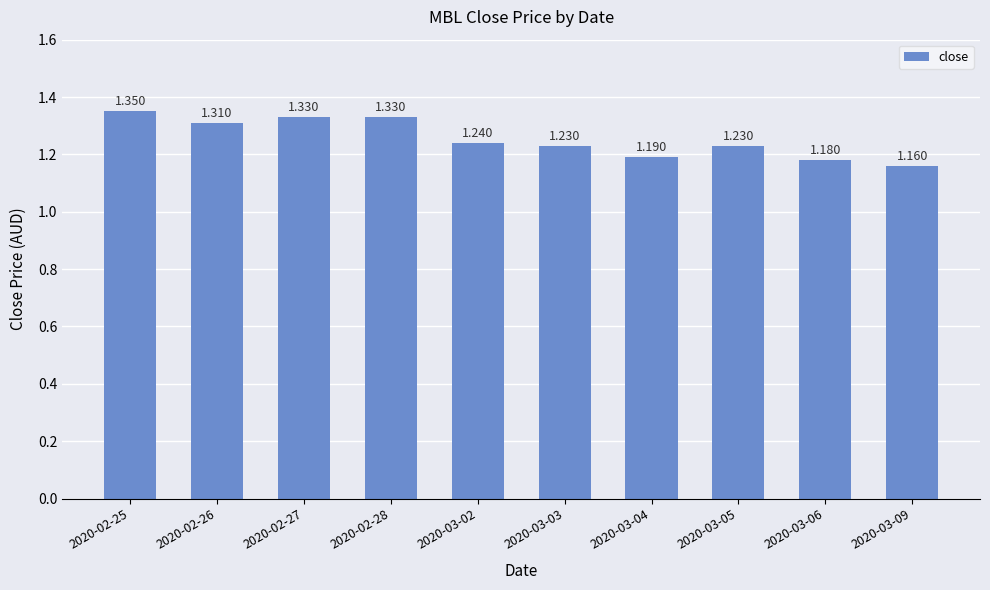

How many categories are shown in the chart?

10